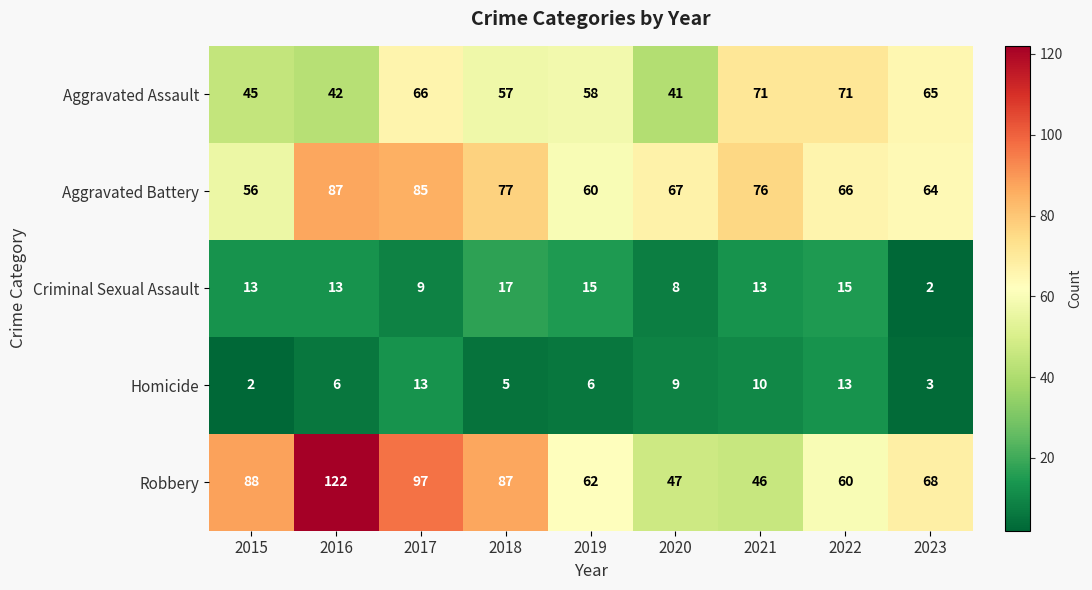

Which category has the lowest value in the Aggravated Assault series?

2020